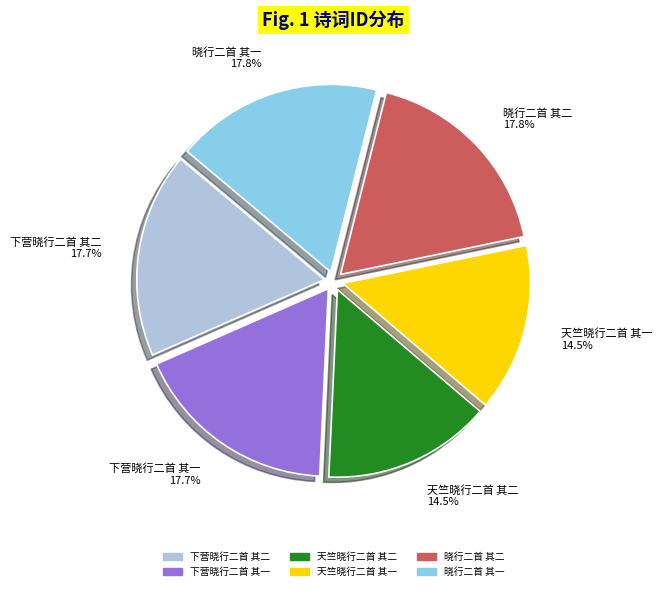

True or false: 晓行二首 其一 accounts for 18% of the total.

True